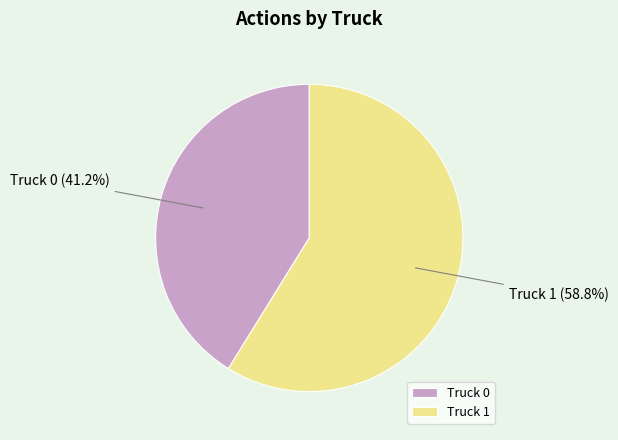

How many segments does this pie chart have?

2